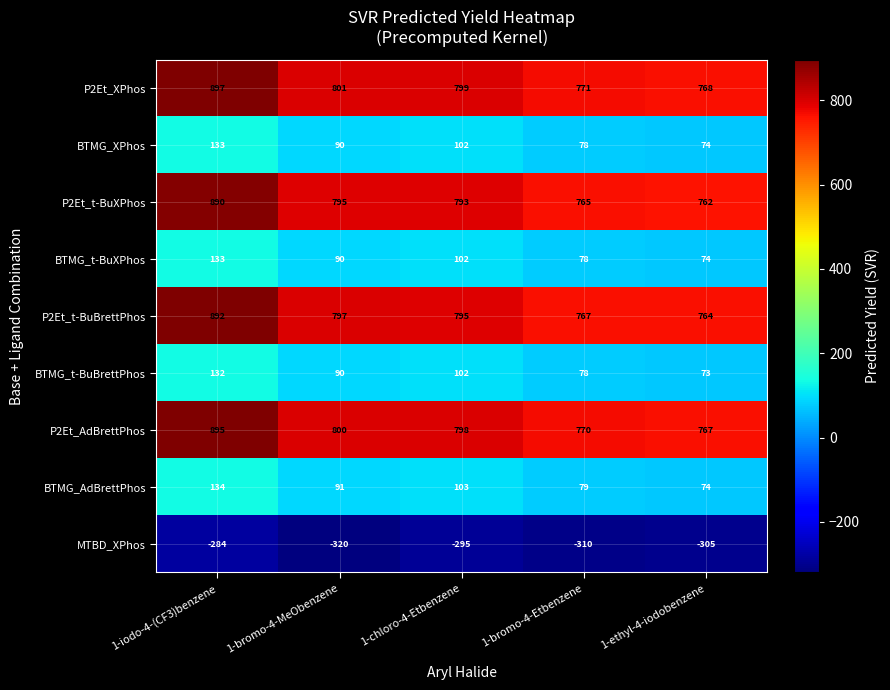

The value of BTMG_t-BuBrettPhos at 1-bromo-4-Etbenzene is 78. True or false?

True